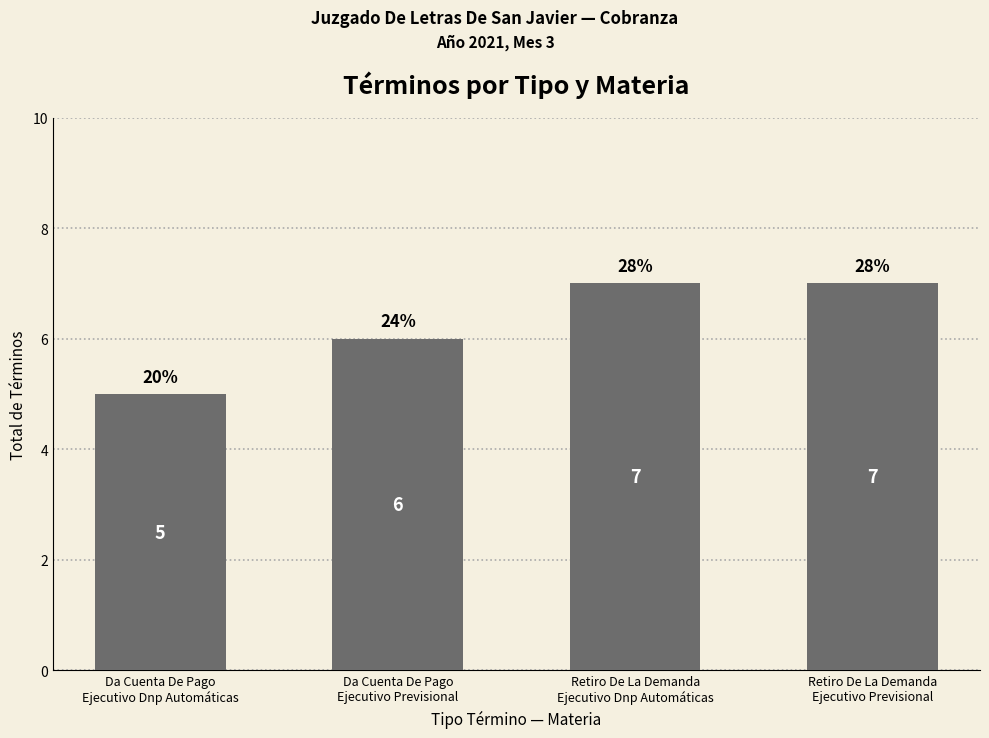

What is the minimum value shown in the chart?

5